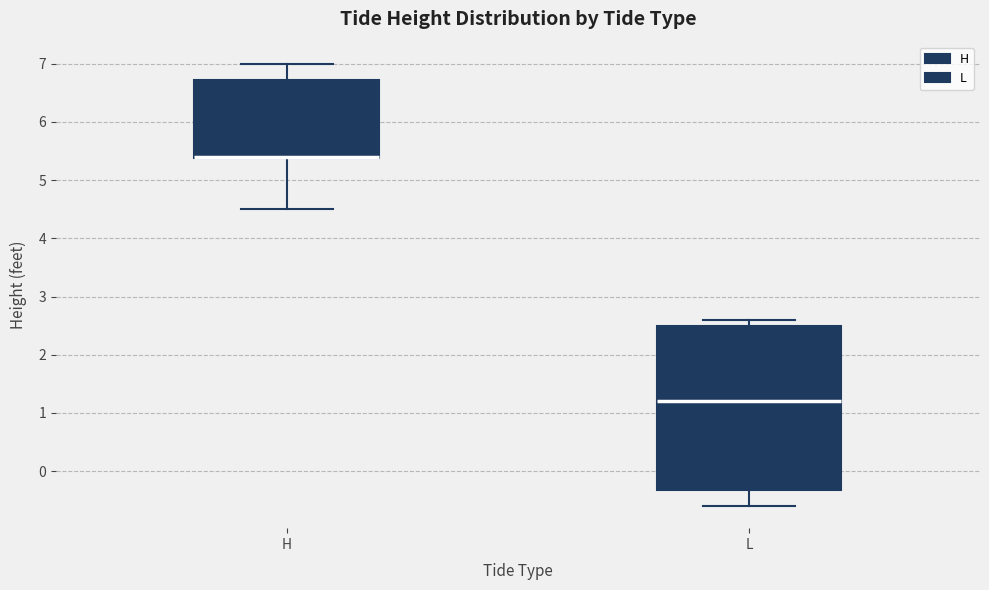

Where is the upper edge of the box for L on the y-axis? The values are not printed on the chart, so give them approximately, as read against the axis.

2.5